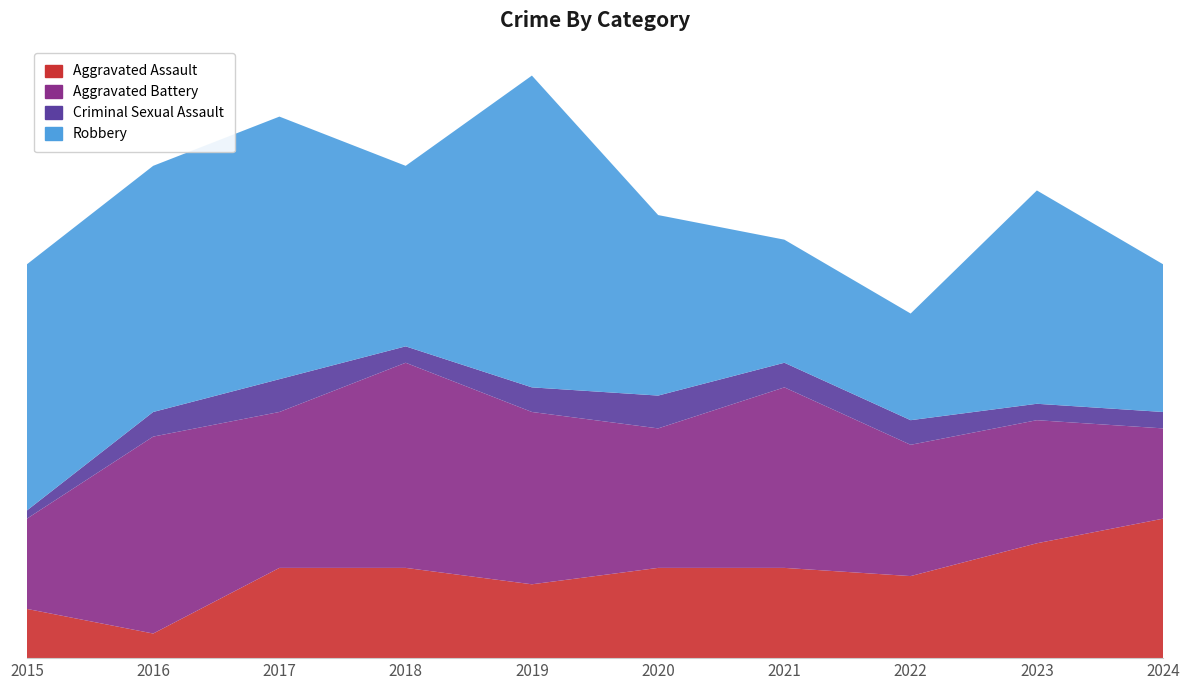

Reading left to right, what are all the values shown in this chart?

Aggravated Assault: 2015=6	2016=3	2017=11	2018=11	2019=9	2020=11	2021=11	2022=10	2023=14	2024=17
Aggravated Battery: 2015=11	2016=24	2017=19	2018=25	2019=21	2020=17	2021=22	2022=16	2023=15	2024=11
Criminal Sexual Assault: 2015=1	2016=3	2017=4	2018=2	2019=3	2020=4	2021=3	2022=3	2023=2	2024=2
Robbery: 2015=30	2016=30	2017=32	2018=22	2019=38	2020=22	2021=15	2022=13	2023=26	2024=18